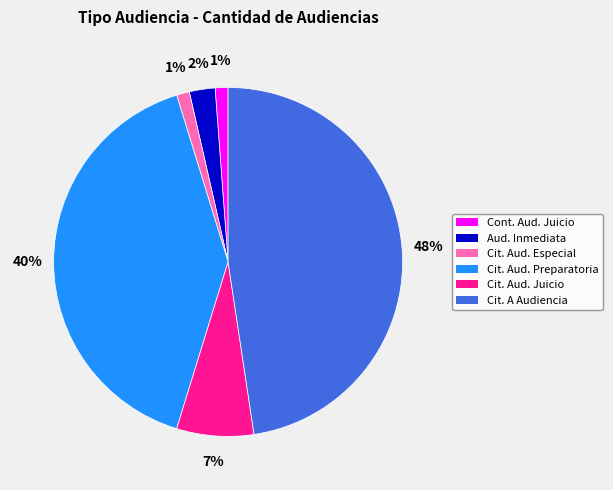

Is there any slice that represents more than half of the pie?

No